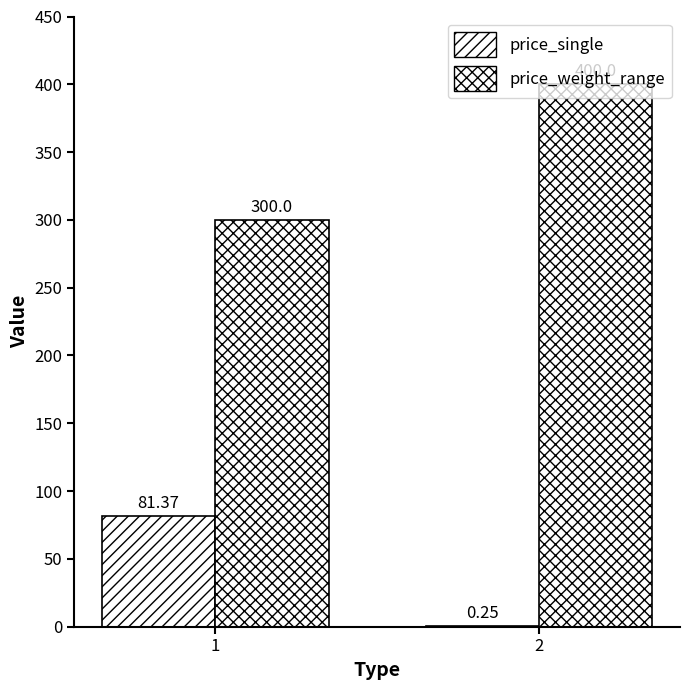

What is the sum of the price_weight_range values at 1 and 2?

700.0